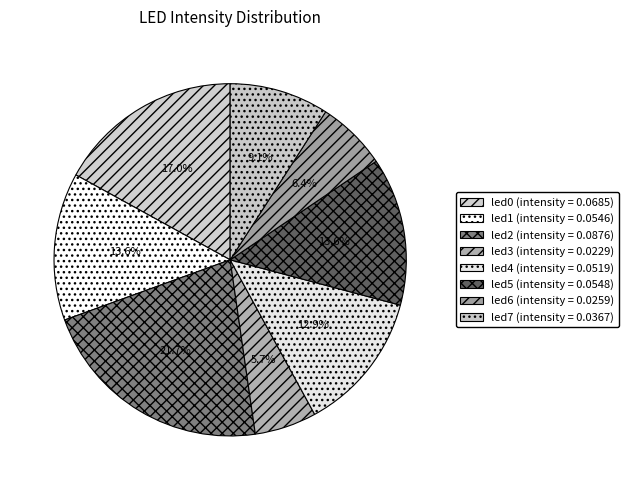

Does led6 represent more than half of the total?

No